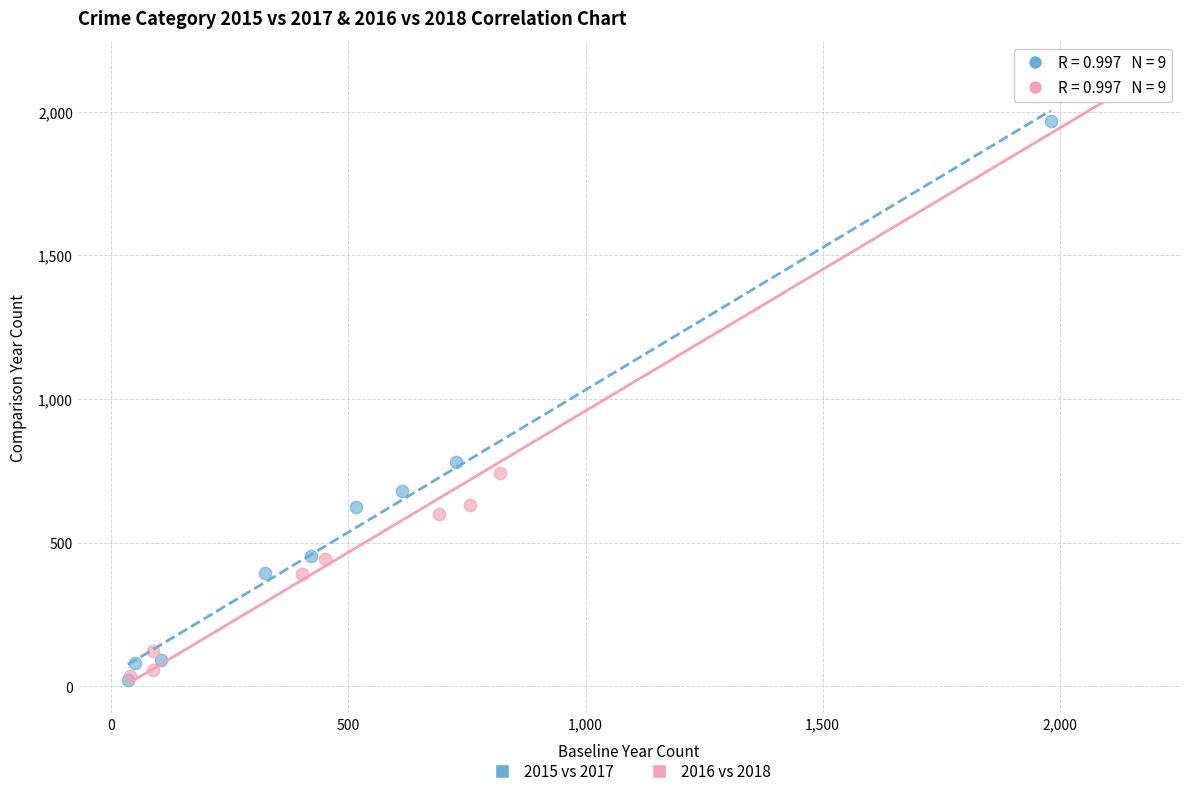

Which series contains the highest Y value?

2016 vs 2018